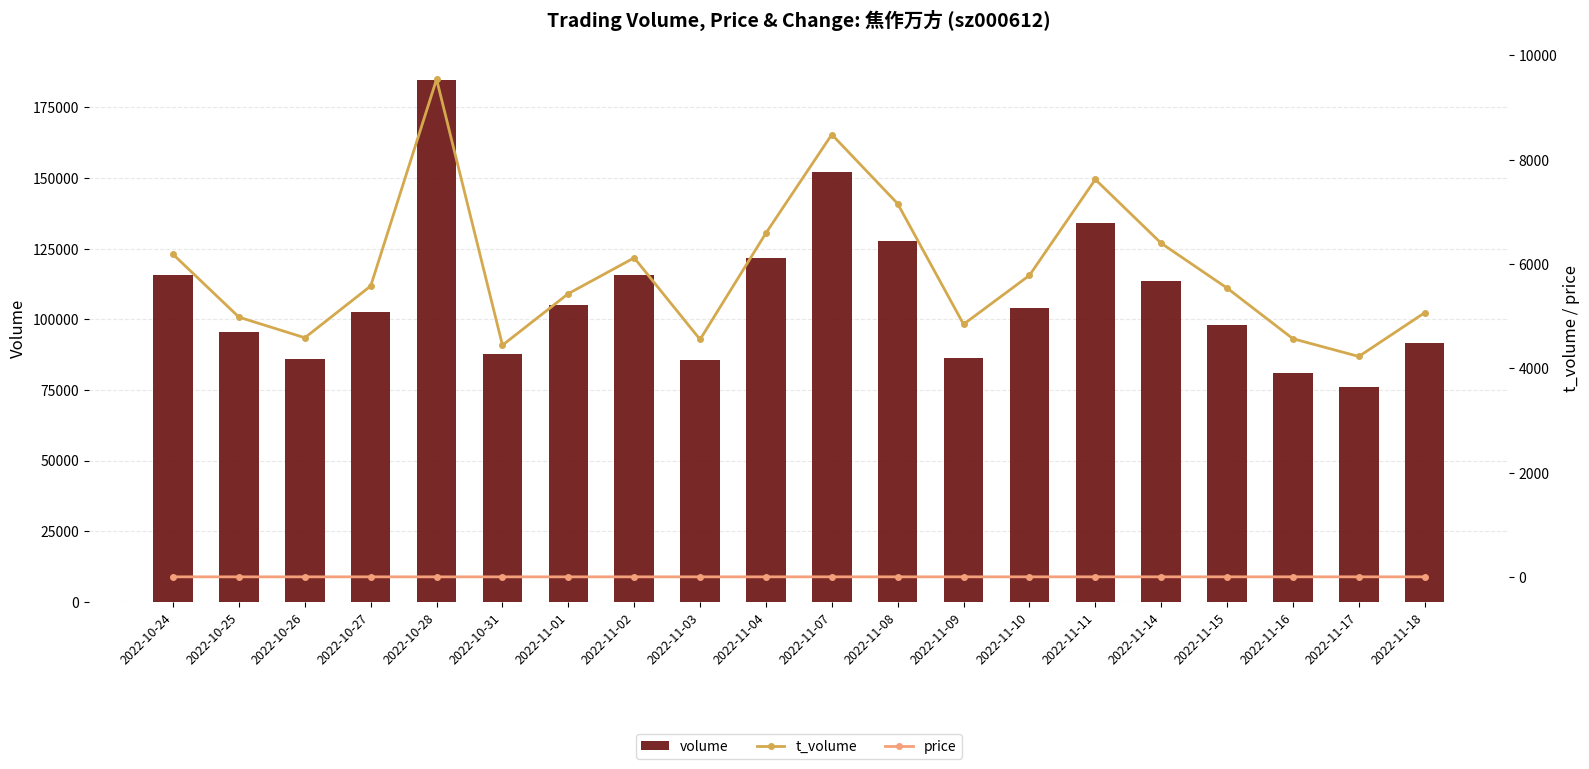

Reading right to left, what are all the values shown in this chart?

volume: 2022-11-18=91581.0	2022-11-17=75866.0	2022-11-16=80839.0	2022-11-15=98083.0	2022-11-14=113408.0	2022-11-11=134050.0	2022-11-10=103854.0	2022-11-09=86127.0	2022-11-08=127675.0	2022-11-07=152264.0	2022-11-04=121535.0	2022-11-03=85551.0	2022-11-02=115816.0	2022-11-01=105144.0	2022-10-31=87727.0	2022-10-28=184555.0	2022-10-27=102653.0	2022-10-26=85804.0	2022-10-25=95589.0	2022-10-24=115762.0
t_volume: 2022-11-18=5066.0	2022-11-17=4228.0	2022-11-16=4568.0	2022-11-15=5539.0	2022-11-14=6398.0	2022-11-11=7620.0	2022-11-10=5782.0	2022-11-09=4845.0	2022-11-08=7155.0	2022-11-07=8481.0	2022-11-04=6592.0	2022-11-03=4554.0	2022-11-02=6118.0	2022-11-01=5432.0	2022-10-31=4444.0	2022-10-28=9540.0	2022-10-27=5579.0	2022-10-26=4587.0	2022-10-25=4981.0	2022-10-24=6185.0
price: 2022-11-18=5.5	2022-11-17=5.6	2022-11-16=5.6	2022-11-15=5.7	2022-11-14=5.6	2022-11-11=5.7	2022-11-10=5.6	2022-11-09=5.6	2022-11-08=5.6	2022-11-07=5.6	2022-11-04=5.5	2022-11-03=5.3	2022-11-02=5.3	2022-11-01=5.2	2022-10-31=5.0	2022-10-28=5.1	2022-10-27=5.4	2022-10-26=5.4	2022-10-25=5.3	2022-10-24=5.3